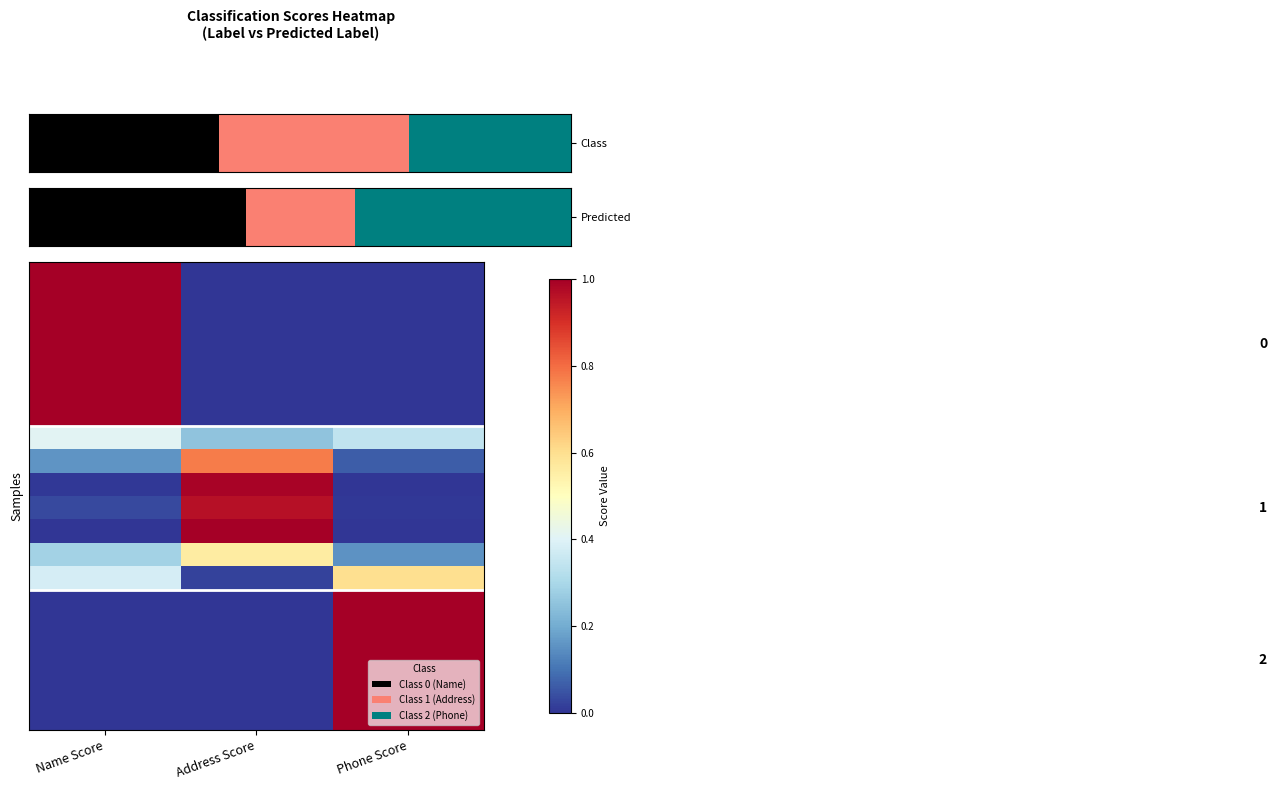

Which has a higher value, Address Score or Phone Score?

Phone Score